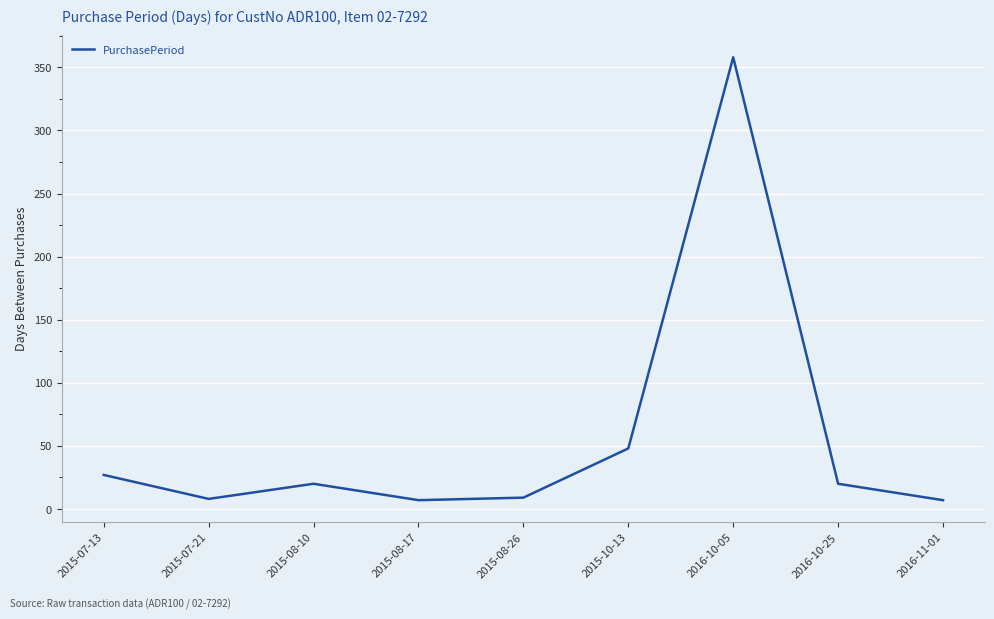

How many lines are shown in the chart?

1